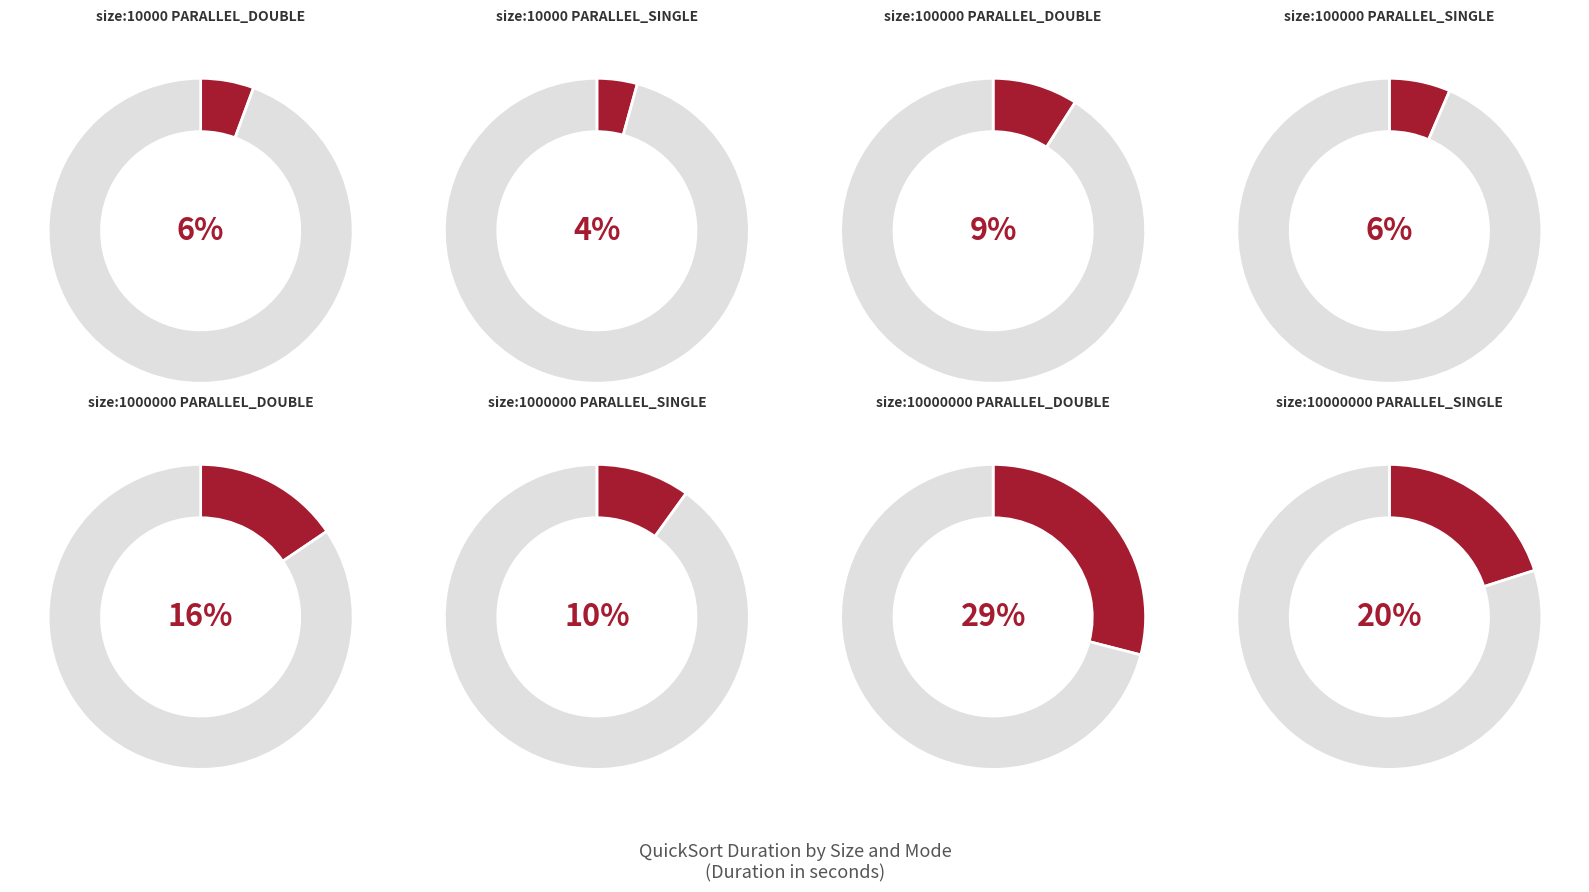

Is it true that size:100000_ PARALLEL_DOUBLE is 9% of the pie?

True